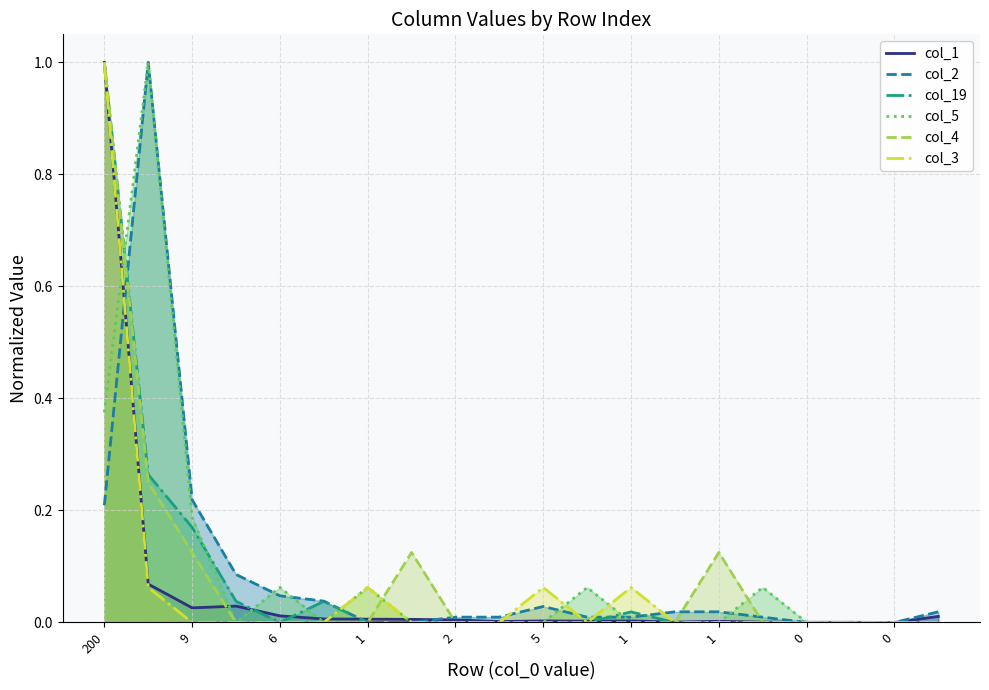

True or false: col_3 and col_5 intersect in this chart.

True